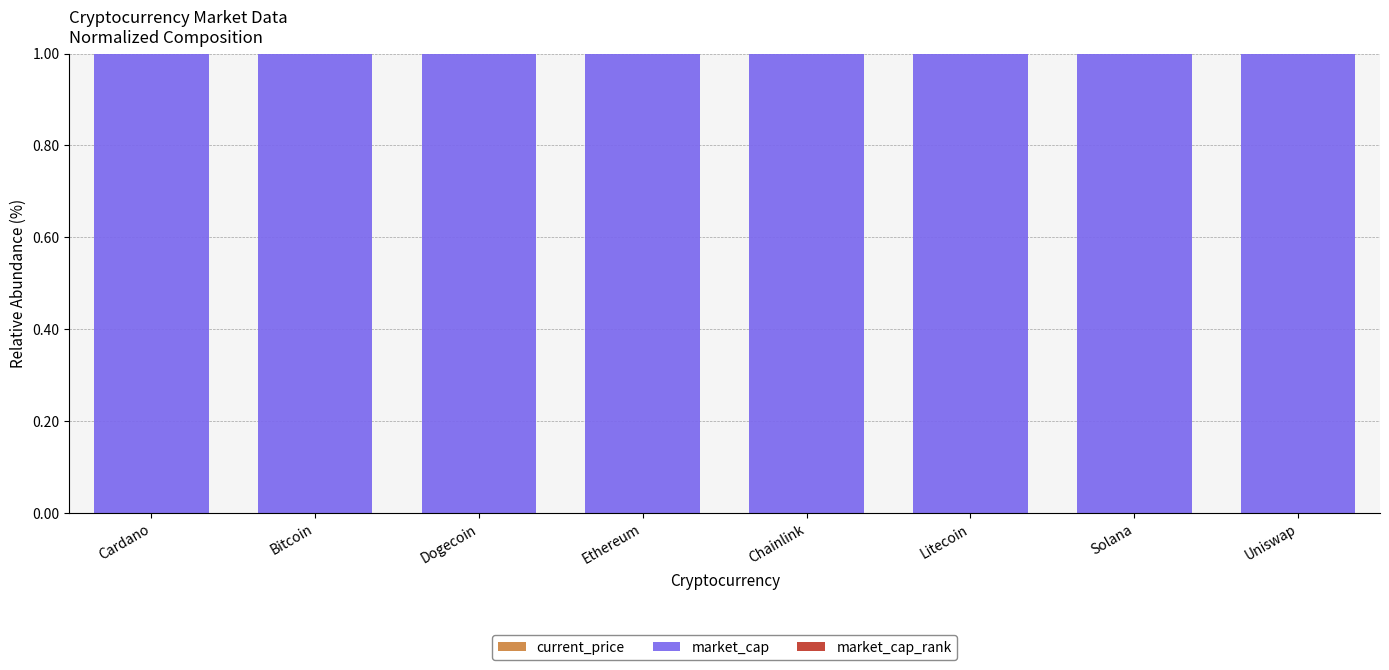

How many data points does each series have?

8